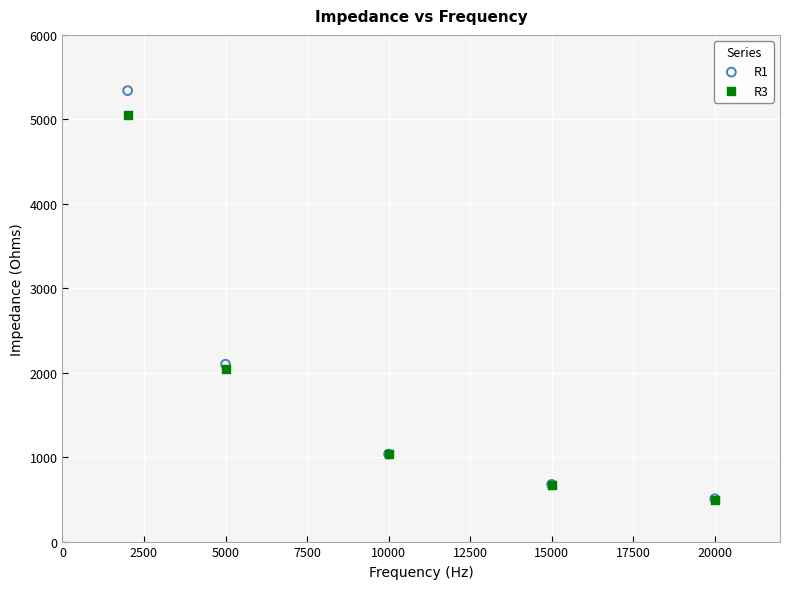

Which series contains the highest Y value?

R1